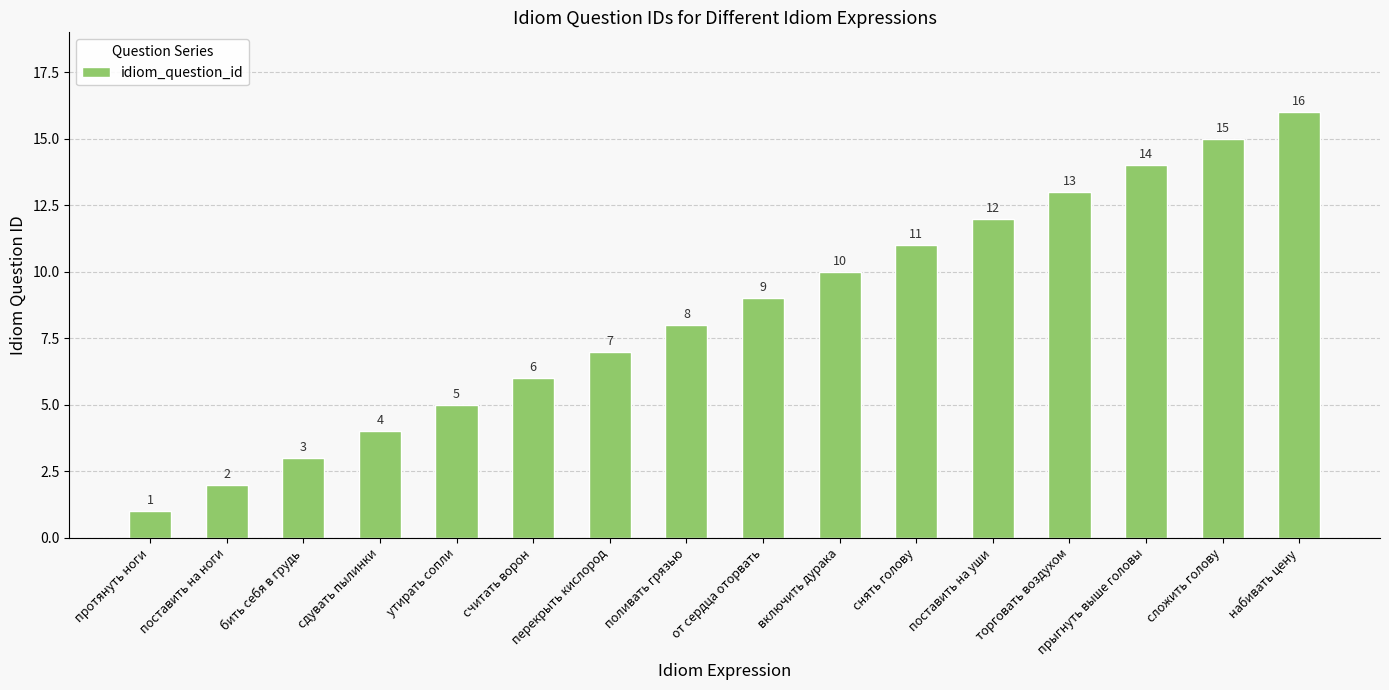

Reading left to right, what are all the values shown in this chart?

1	2	3	4	5	6	7	8	9	10	11	12	13	14	15	16